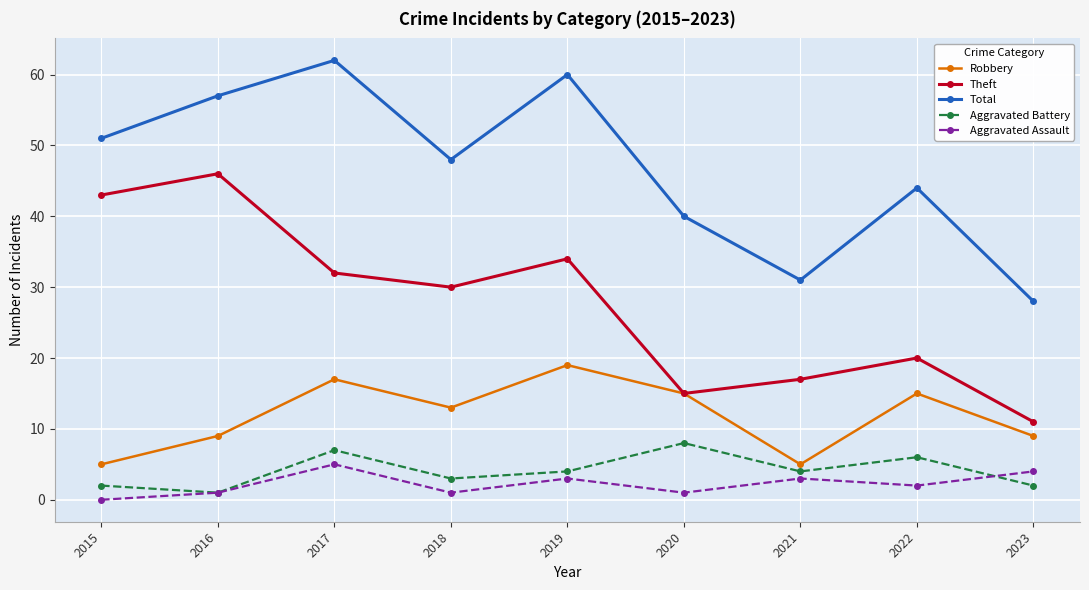

At which label does Aggravated Battery reach its peak?

2020